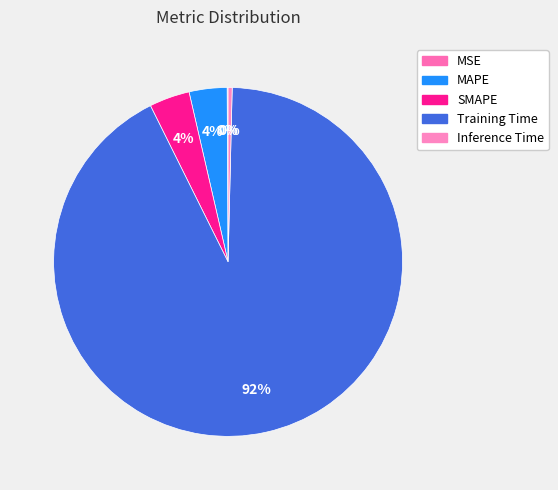

Is Training Time the majority of the pie?

Yes